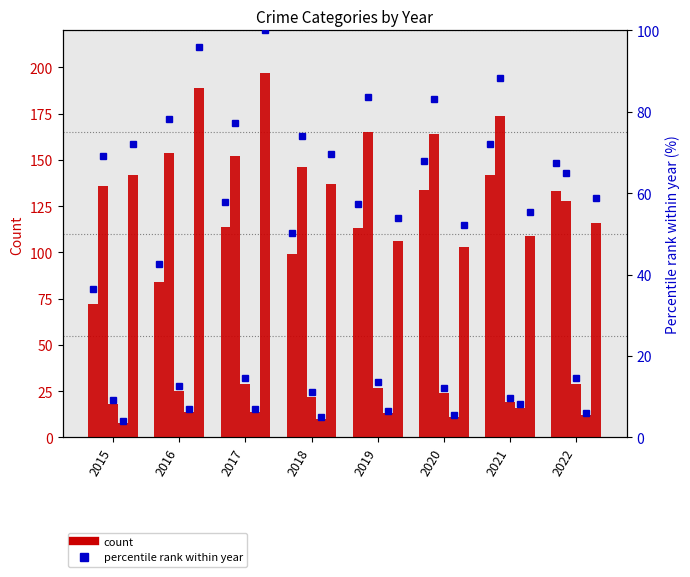

Is it true that Robbery equals 302 at 2016?

False